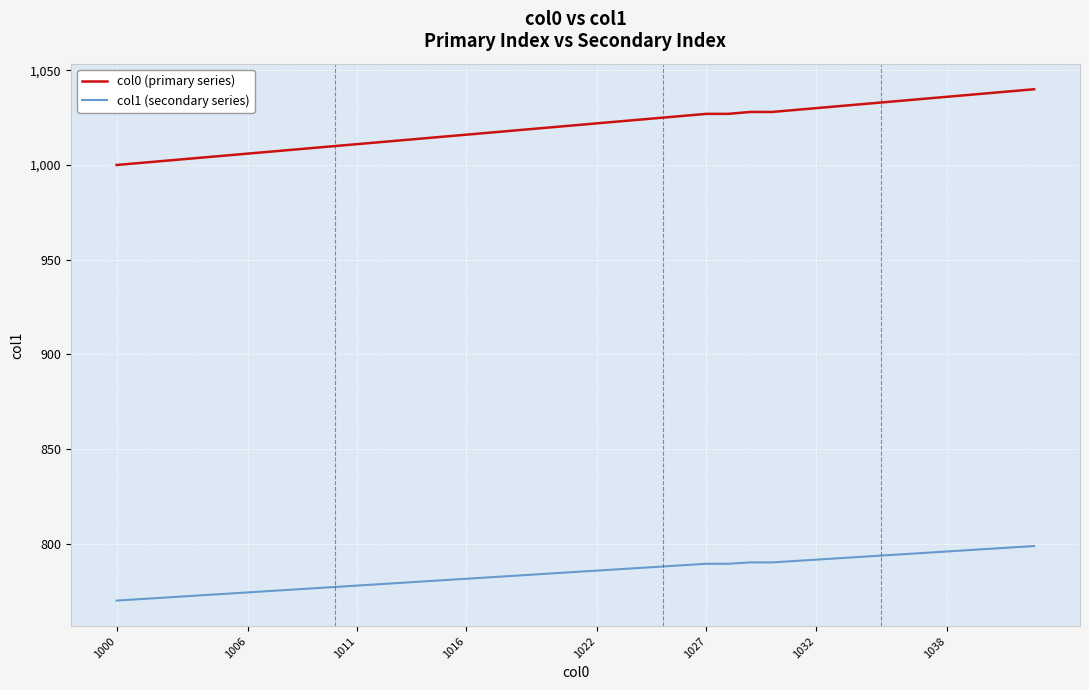

What is the difference between the maximum and minimum values in the col1 (secondary series) series?

28.8